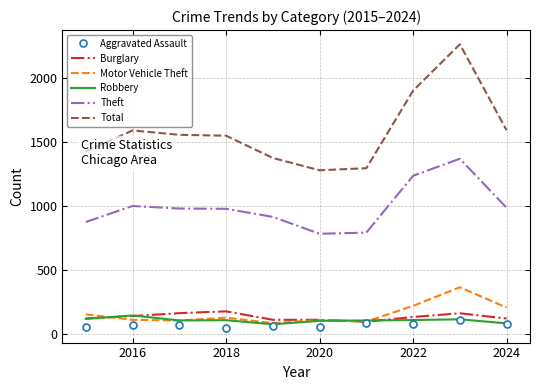

What is the lowest value of the Motor Vehicle Theft series?

84